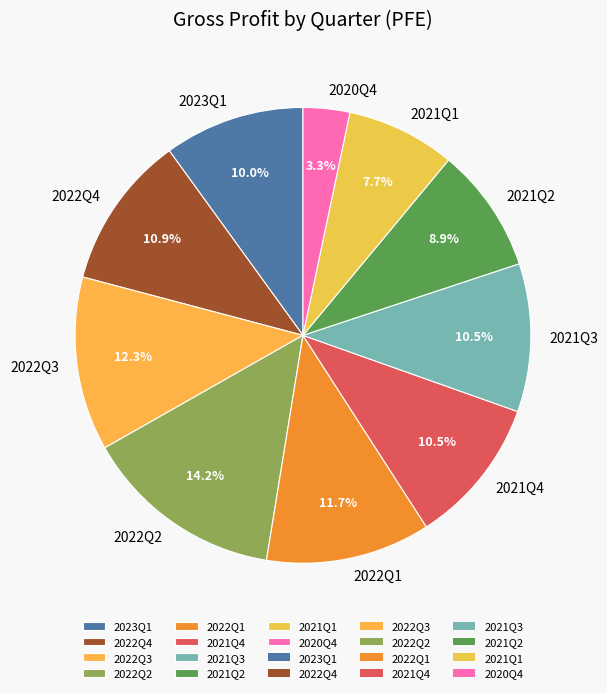

How many slices are in this pie chart?

10